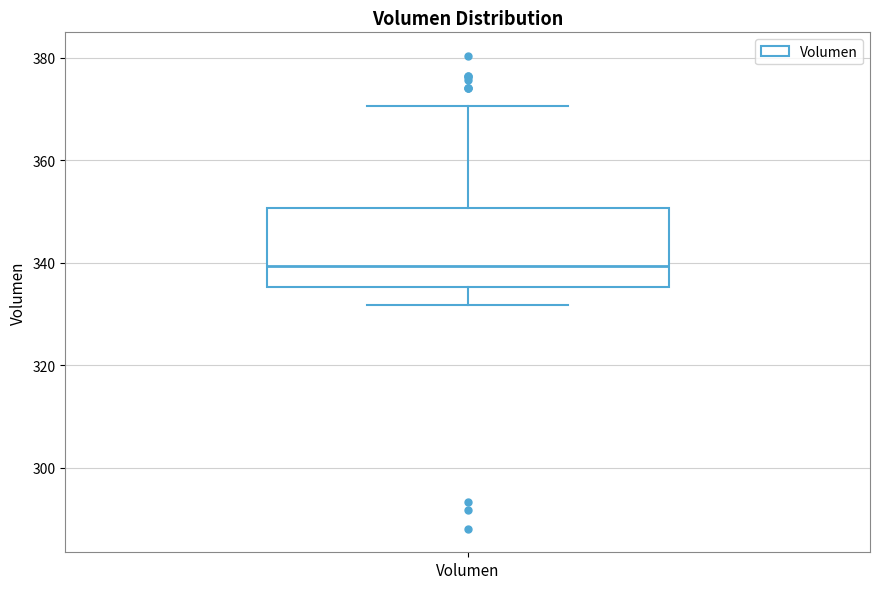

Where does the upper whisker of the box for Volumen end on the y-axis? The values are not printed on the chart, so give them approximately, as read against the axis.

370